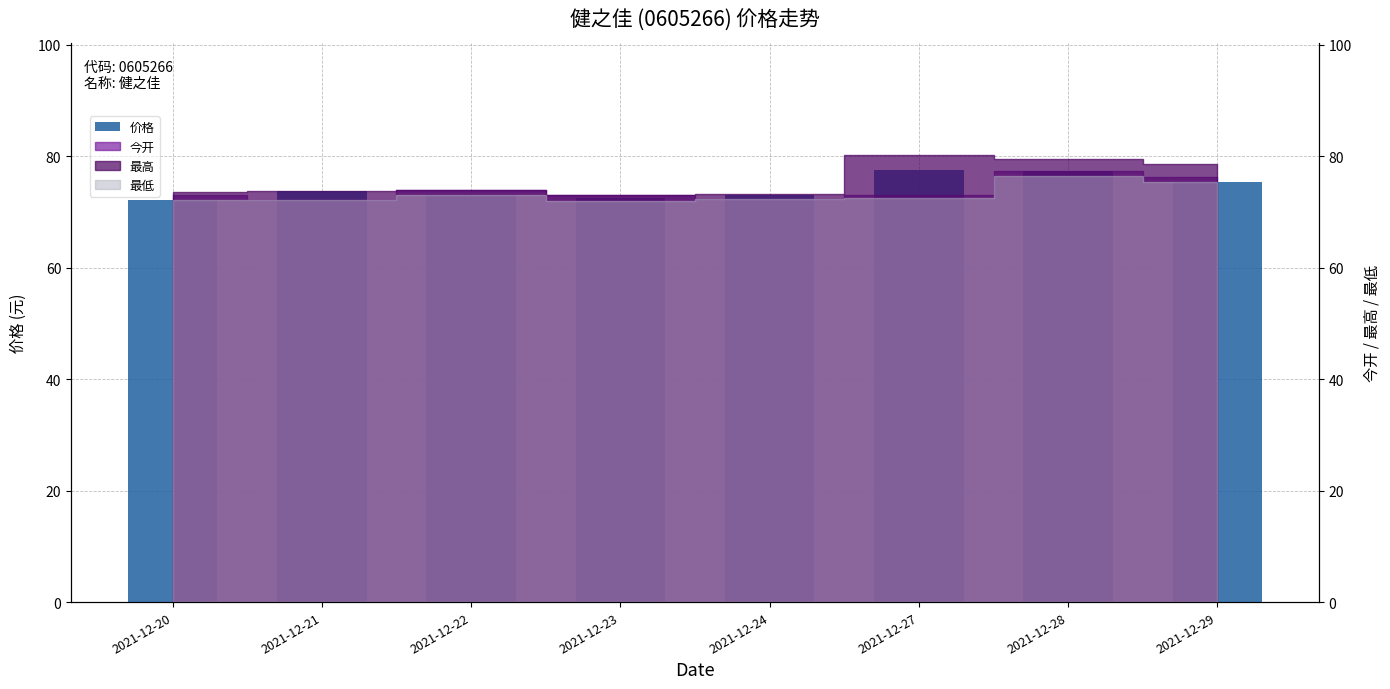

How many values are below 73?

3